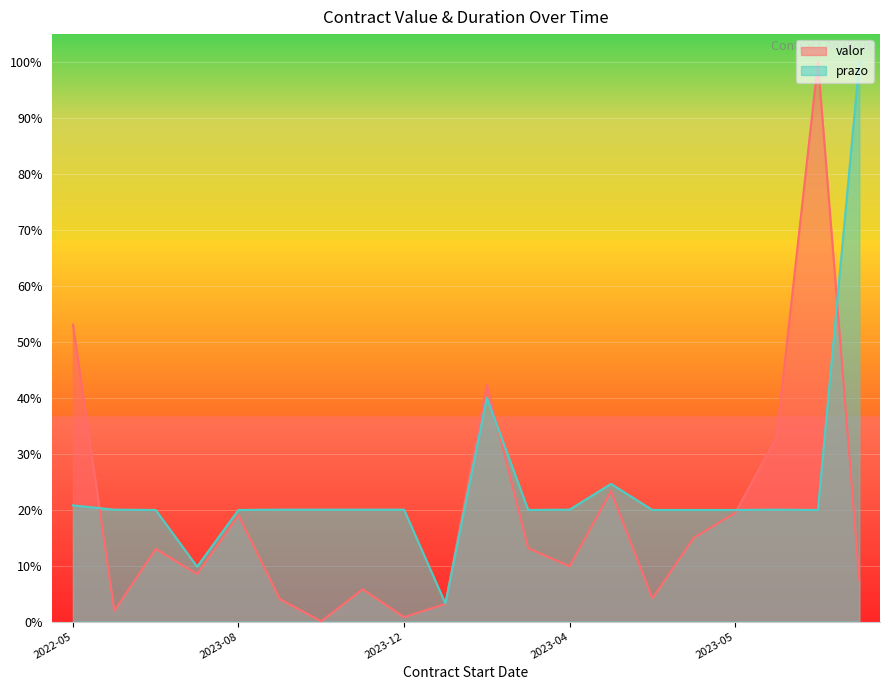

Which series changed the most between 2023-08-31 and 2023-05-08?

valor